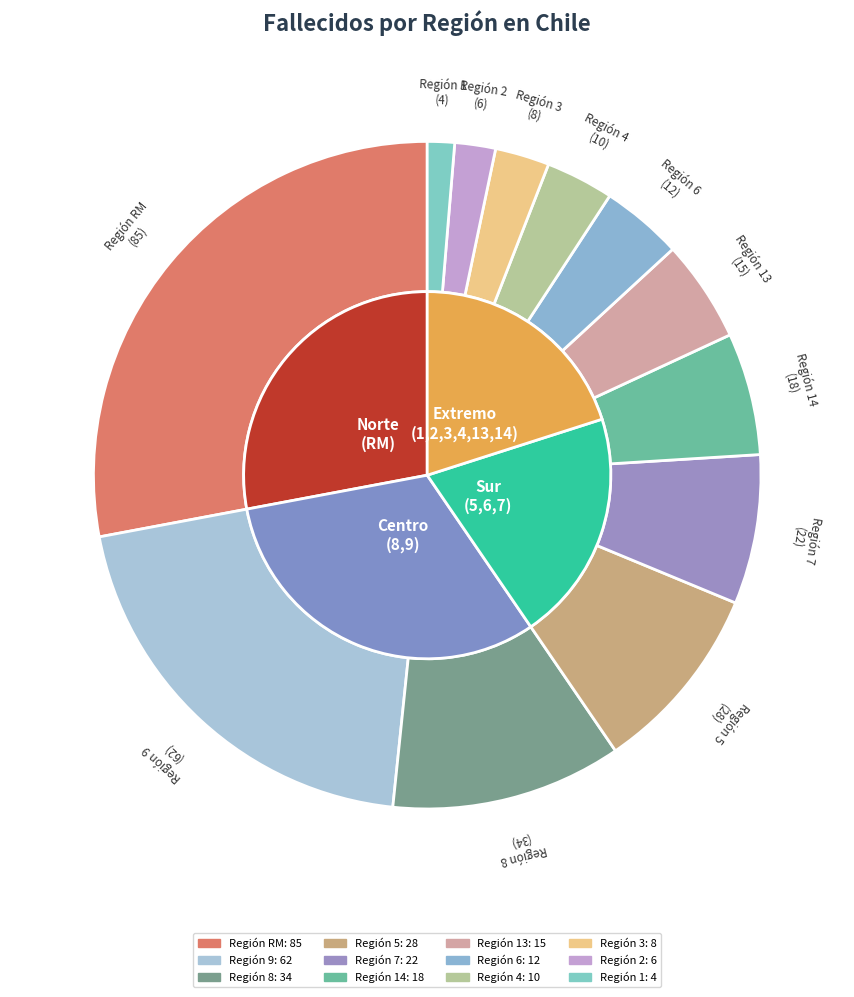

To the nearest percent, what is the difference between the 4 and 3 slice percentages?

1%